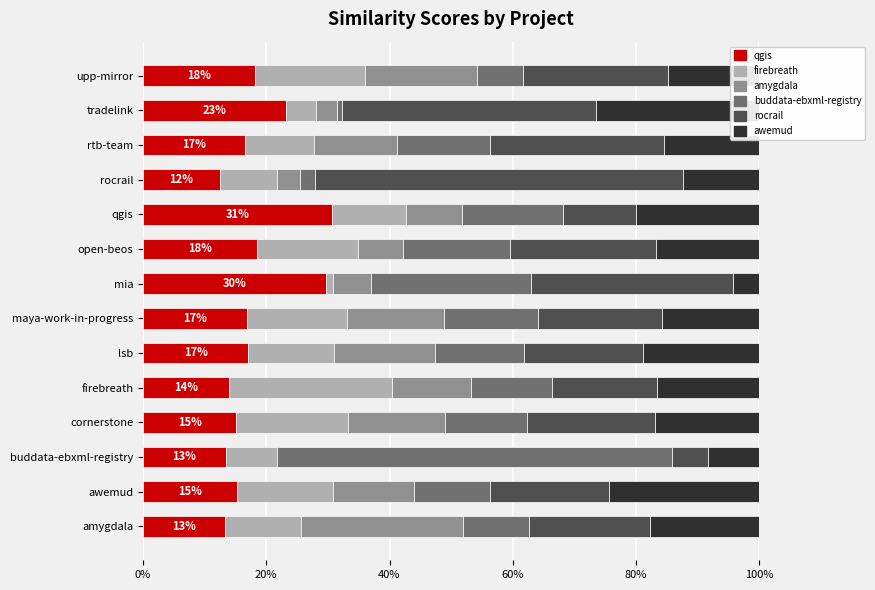

Rank the series at awemud from highest to lowest value.

awemud.csv, rocrail.csv, firebreath.csv, qgis.csv, amygdala.csv, buddata-ebxml-registry.csv